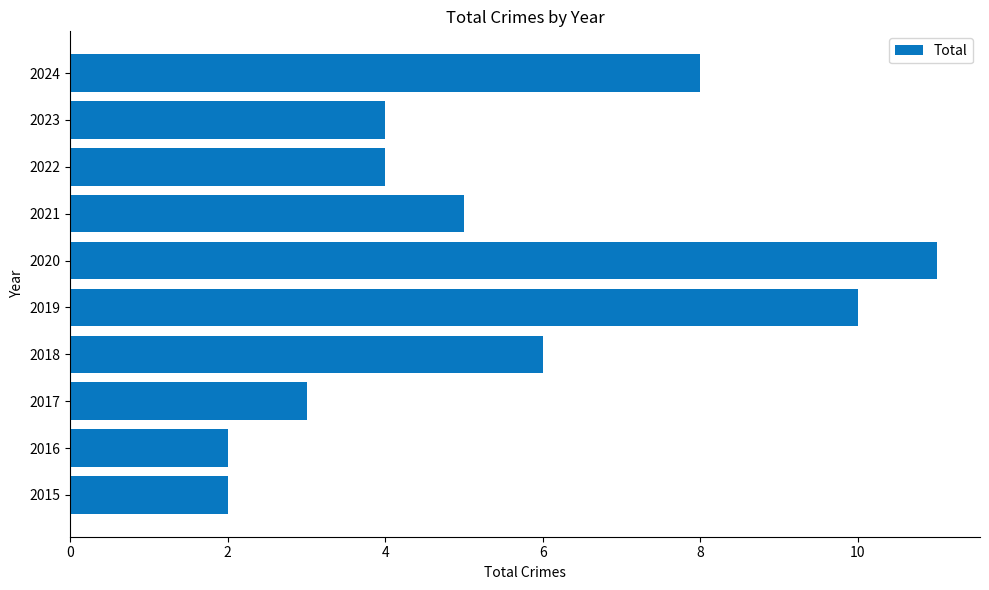

What value does the data have at 2021?

5